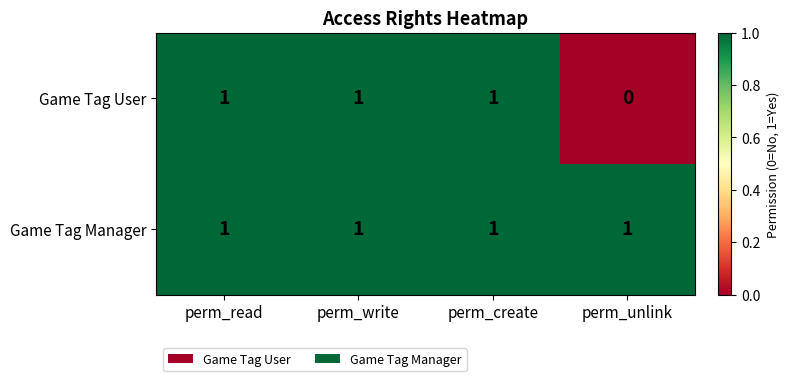

True or false: Game Tag Manager has a value of 1 at perm_write.

True